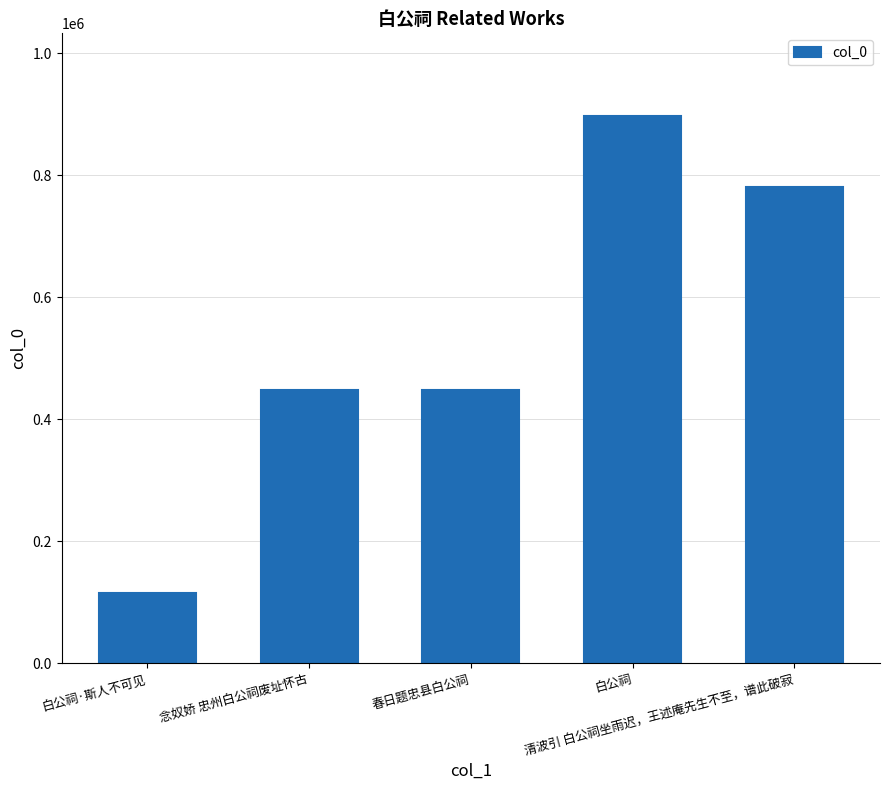

What is the label of the 1st bar from the right?

清波引 白公祠坐雨迟，王述庵先生不至，谱此破寂